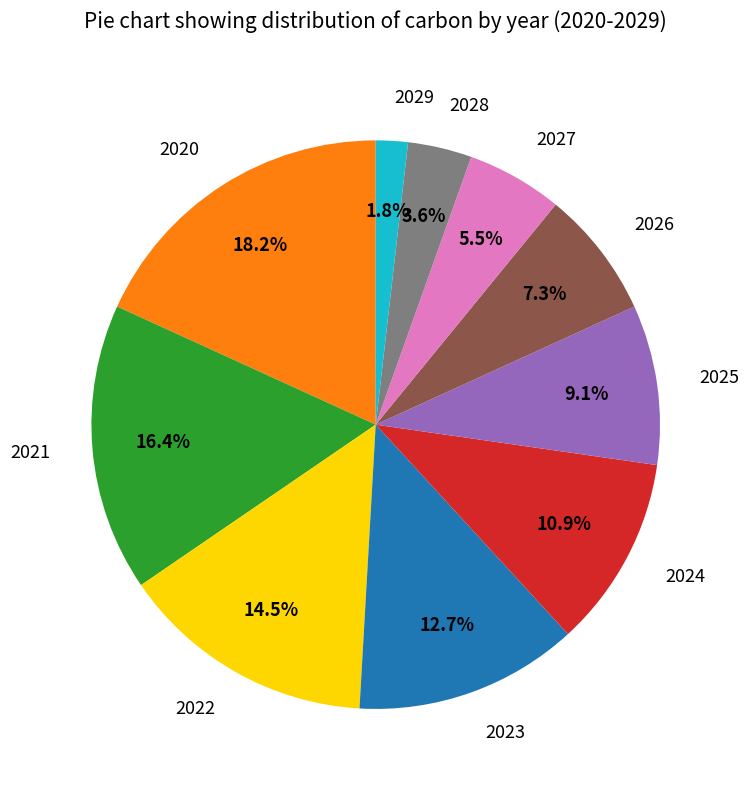

Which has a higher value, 2020 or 2024?

2020